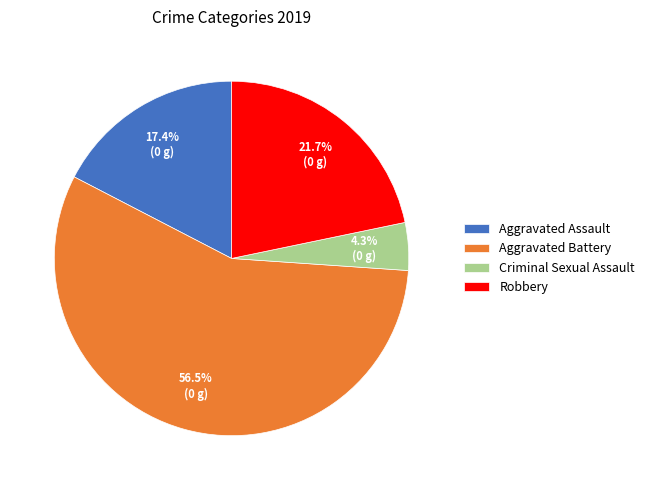

True or false: Criminal Sexual Assault accounts for 18% of the total.

False